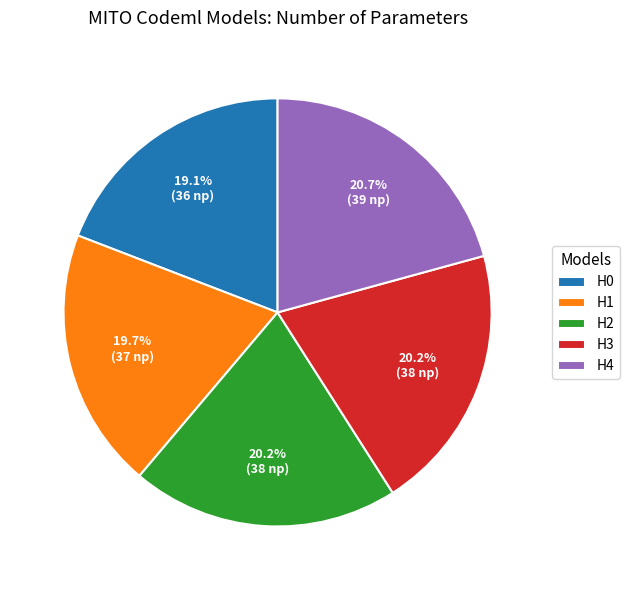

To the nearest percent, what is the average slice percentage?

20%